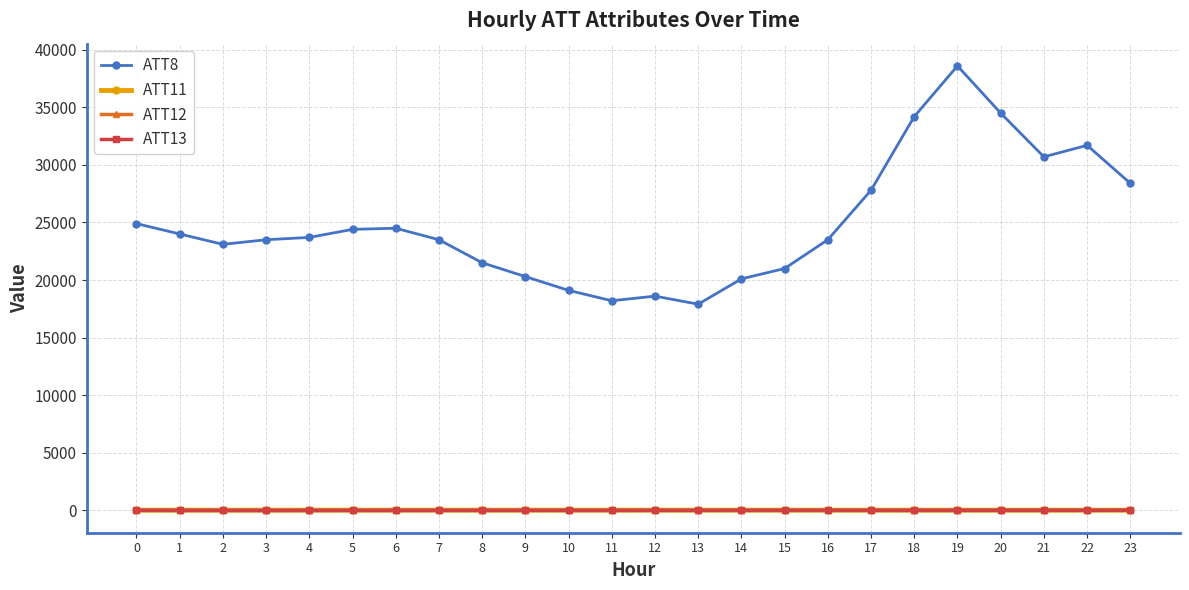

True or false: ATT12 and ATT8 cross at least once.

False